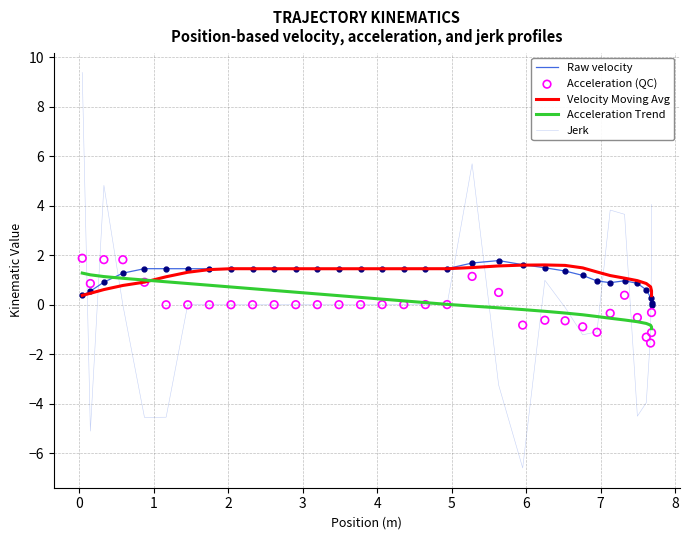

Is the value of velocity moving avg at 32 greater than the value of velocity at 28?

No